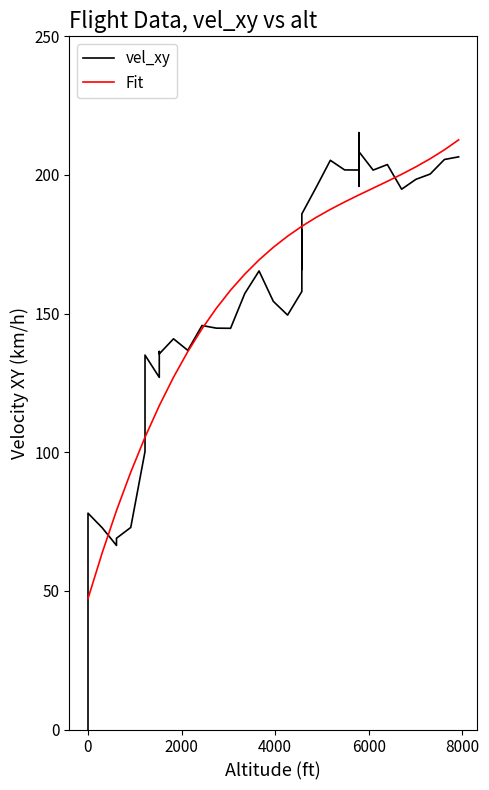

At how many categories does at least one series exceed 128?

31